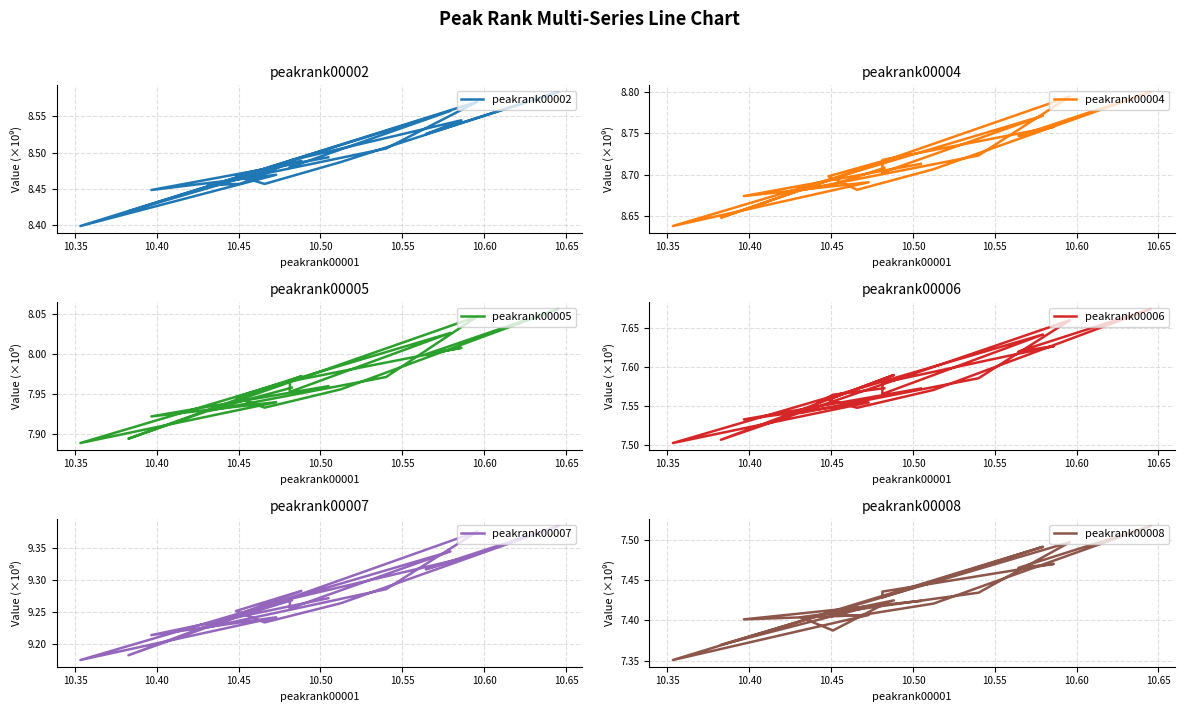

What is the average value of the peakrank00008 series?

7.4